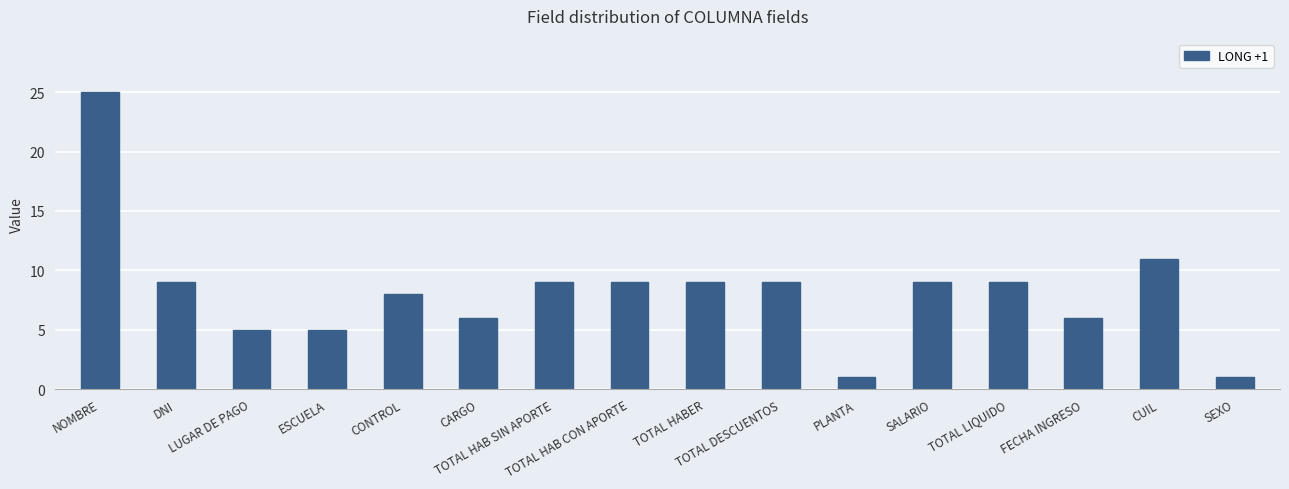

What is the maximum value shown in the chart?

25